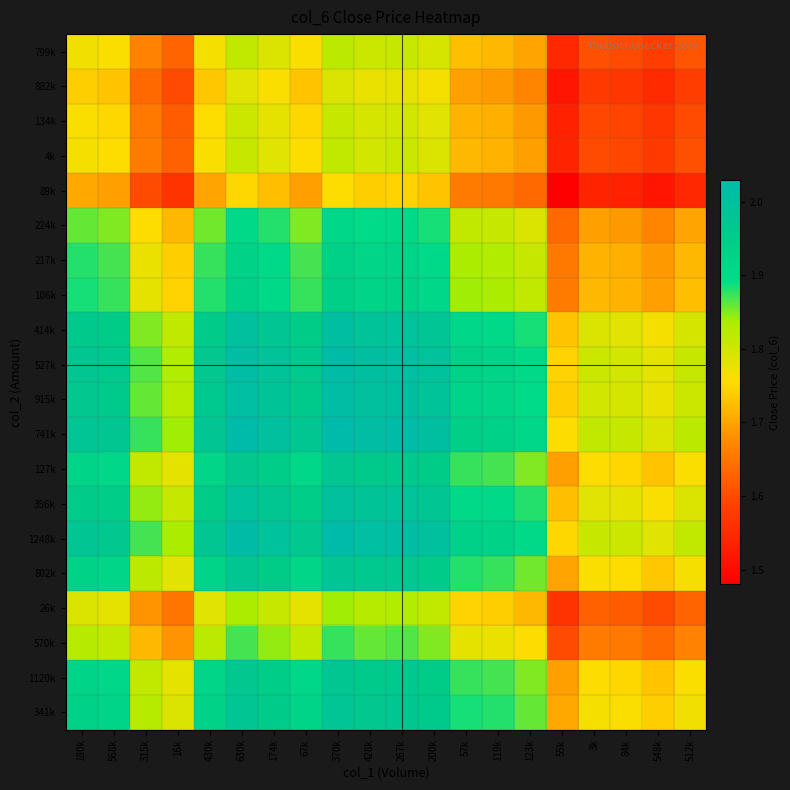

Reading left to right, what are all the values shown in this chart?

341k: 180k=1.9	568k=1.9	315k=1.8	16k=1.8	430k=1.9	630k=2.0	174k=1.9	67k=1.9	370k=2.0	428k=2.0	267k=2.0	200k=2.0	57k=1.9	119k=1.9	123k=1.9	55k=1.7	3k=1.8	84k=1.8	548k=1.7	512k=1.8
1120k: 180k=1.9	568k=1.9	315k=1.8	16k=1.8	430k=1.9	630k=2.0	174k=1.9	67k=1.9	370k=2.0	428k=2.0	267k=2.0	200k=1.9	57k=1.9	119k=1.9	123k=1.9	55k=1.7	3k=1.8	84k=1.8	548k=1.7	512k=1.8
570k: 180k=1.8	568k=1.8	315k=1.7	16k=1.7	430k=1.8	630k=1.9	174k=1.8	67k=1.8	370k=1.9	428k=1.9	267k=1.9	200k=1.9	57k=1.8	119k=1.8	123k=1.8	55k=1.6	3k=1.7	84k=1.7	548k=1.6	512k=1.7
26k: 180k=1.8	568k=1.8	315k=1.7	16k=1.6	430k=1.8	630k=1.8	174k=1.8	67k=1.8	370k=1.8	428k=1.8	267k=1.8	200k=1.8	57k=1.7	119k=1.7	123k=1.7	55k=1.6	3k=1.6	84k=1.6	548k=1.6	512k=1.6
802k: 180k=1.9	568k=1.9	315k=1.8	16k=1.8	430k=1.9	630k=2.0	174k=1.9	67k=1.9	370k=2.0	428k=2.0	267k=2.0	200k=1.9	57k=1.9	119k=1.9	123k=1.9	55k=1.7	3k=1.8	84k=1.8	548k=1.7	512k=1.8
1248k: 180k=2.0	568k=2.0	315k=1.9	16k=1.8	430k=2.0	630k=2.0	174k=2.0	67k=2.0	370k=2.0	428k=2.0	267k=2.0	200k=2.0	57k=1.9	119k=1.9	123k=1.9	55k=1.8	3k=1.8	84k=1.8	548k=1.8	512k=1.8
356k: 180k=1.9	568k=1.9	315k=1.8	16k=1.8	430k=1.9	630k=2.0	174k=2.0	67k=1.9	370k=2.0	428k=2.0	267k=2.0	200k=2.0	57k=1.9	119k=1.9	123k=1.9	55k=1.7	3k=1.8	84k=1.8	548k=1.8	512k=1.8
127k: 180k=1.9	568k=1.9	315k=1.8	16k=1.8	430k=1.9	630k=2.0	174k=1.9	67k=1.9	370k=2.0	428k=2.0	267k=2.0	200k=1.9	57k=1.9	119k=1.9	123k=1.9	55k=1.7	3k=1.8	84k=1.8	548k=1.7	512k=1.8
741k: 180k=2.0	568k=2.0	315k=1.9	16k=1.8	430k=2.0	630k=2.0	174k=2.0	67k=2.0	370k=2.0	428k=2.0	267k=2.0	200k=2.0	57k=1.9	119k=1.9	123k=1.9	55k=1.8	3k=1.8	84k=1.8	548k=1.8	512k=1.8
915k: 180k=2.0	568k=2.0	315k=1.9	16k=1.8	430k=2.0	630k=2.0	174k=2.0	67k=2.0	370k=2.0	428k=2.0	267k=2.0	200k=2.0	57k=1.9	119k=1.9	123k=1.9	55k=1.7	3k=1.8	84k=1.8	548k=1.8	512k=1.8
527k: 180k=2.0	568k=2.0	315k=1.9	16k=1.8	430k=2.0	630k=2.0	174k=2.0	67k=2.0	370k=2.0	428k=2.0	267k=2.0	200k=2.0	57k=1.9	119k=1.9	123k=1.9	55k=1.7	3k=1.8	84k=1.8	548k=1.8	512k=1.8
414k: 180k=2.0	568k=1.9	315k=1.9	16k=1.8	430k=1.9	630k=2.0	174k=2.0	67k=1.9	370k=2.0	428k=2.0	267k=2.0	200k=2.0	57k=1.9	119k=1.9	123k=1.9	55k=1.7	3k=1.8	84k=1.8	548k=1.8	512k=1.8
106k: 180k=1.9	568k=1.9	315k=1.8	16k=1.7	430k=1.9	630k=1.9	174k=1.9	67k=1.9	370k=1.9	428k=1.9	267k=1.9	200k=1.9	57k=1.8	119k=1.8	123k=1.8	55k=1.7	3k=1.7	84k=1.7	548k=1.7	512k=1.7
217k: 180k=1.9	568k=1.9	315k=1.8	16k=1.7	430k=1.9	630k=1.9	174k=1.9	67k=1.9	370k=1.9	428k=1.9	267k=1.9	200k=1.9	57k=1.8	119k=1.8	123k=1.8	55k=1.7	3k=1.7	84k=1.7	548k=1.7	512k=1.7
224k: 180k=1.9	568k=1.9	315k=1.8	16k=1.7	430k=1.9	630k=1.9	174k=1.9	67k=1.9	370k=1.9	428k=1.9	267k=1.9	200k=1.9	57k=1.8	119k=1.8	123k=1.8	55k=1.6	3k=1.7	84k=1.7	548k=1.7	512k=1.7
89k: 180k=1.7	568k=1.7	315k=1.6	16k=1.6	430k=1.7	630k=1.8	174k=1.7	67k=1.7	370k=1.8	428k=1.7	267k=1.7	200k=1.7	57k=1.7	119k=1.7	123k=1.6	55k=1.5	3k=1.5	84k=1.5	548k=1.5	512k=1.5
4k: 180k=1.8	568k=1.8	315k=1.7	16k=1.6	430k=1.8	630k=1.8	174k=1.8	67k=1.8	370k=1.8	428k=1.8	267k=1.8	200k=1.8	57k=1.7	119k=1.7	123k=1.7	55k=1.5	3k=1.6	84k=1.6	548k=1.6	512k=1.6
134k: 180k=1.8	568k=1.8	315k=1.7	16k=1.6	430k=1.8	630k=1.8	174k=1.8	67k=1.8	370k=1.8	428k=1.8	267k=1.8	200k=1.8	57k=1.7	119k=1.7	123k=1.7	55k=1.5	3k=1.6	84k=1.6	548k=1.6	512k=1.6
882k: 180k=1.7	568k=1.7	315k=1.6	16k=1.6	430k=1.7	630k=1.8	174k=1.8	67k=1.7	370k=1.8	428k=1.8	267k=1.8	200k=1.8	57k=1.7	119k=1.7	123k=1.7	55k=1.5	3k=1.6	84k=1.6	548k=1.6	512k=1.6
799k: 180k=1.8	568k=1.8	315k=1.7	16k=1.6	430k=1.8	630k=1.8	174k=1.8	67k=1.8	370k=1.8	428k=1.8	267k=1.8	200k=1.8	57k=1.7	119k=1.7	123k=1.7	55k=1.5	3k=1.6	84k=1.6	548k=1.6	512k=1.6